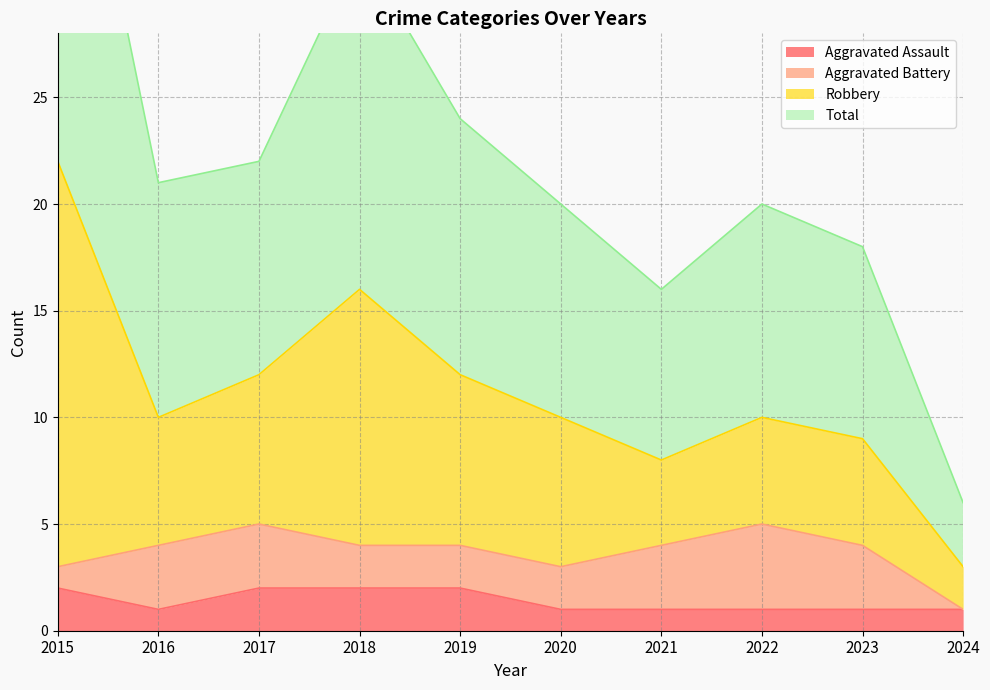

What is the average value of the Aggravated Assault series?

1